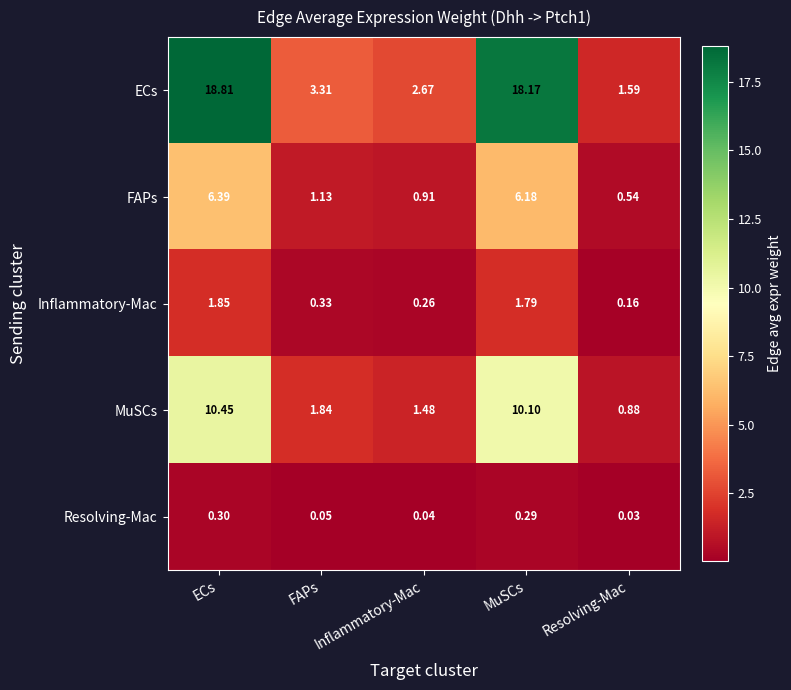

Which series has the largest range (max minus min)?

ECs